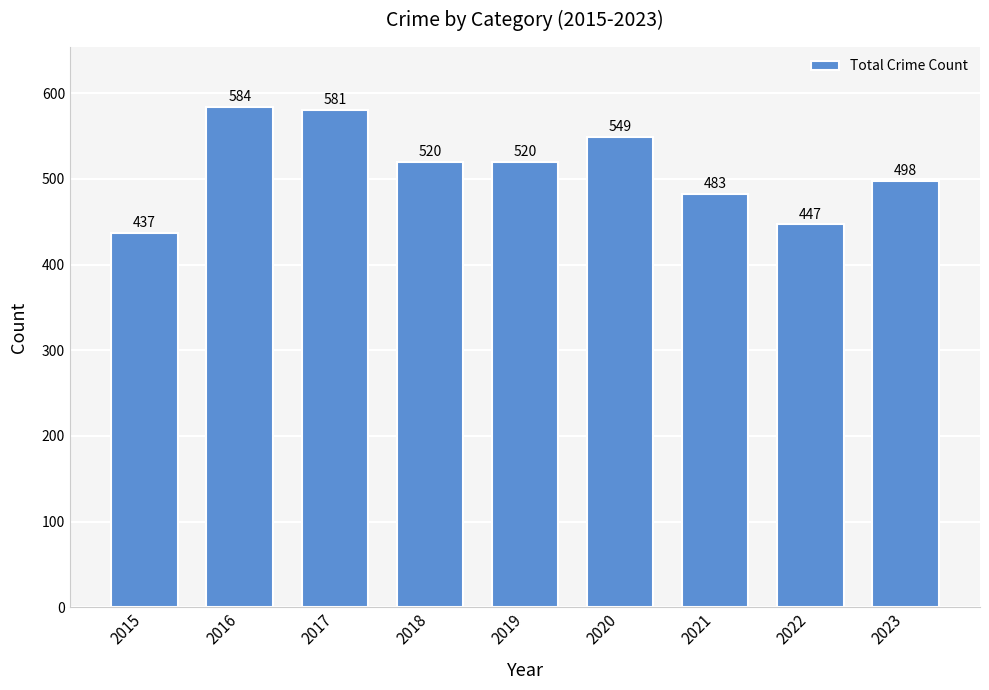

What is the average value?

513